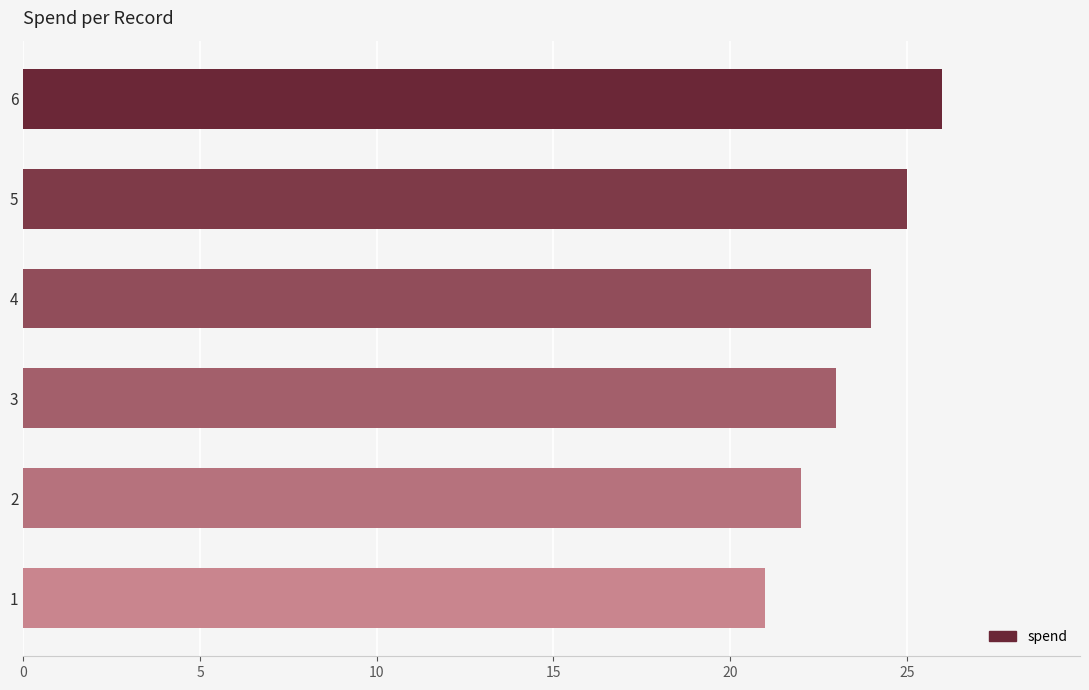

Reading top to bottom, extract all data points from this chart.

6=26	5=25	4=24	3=23	2=22	1=21